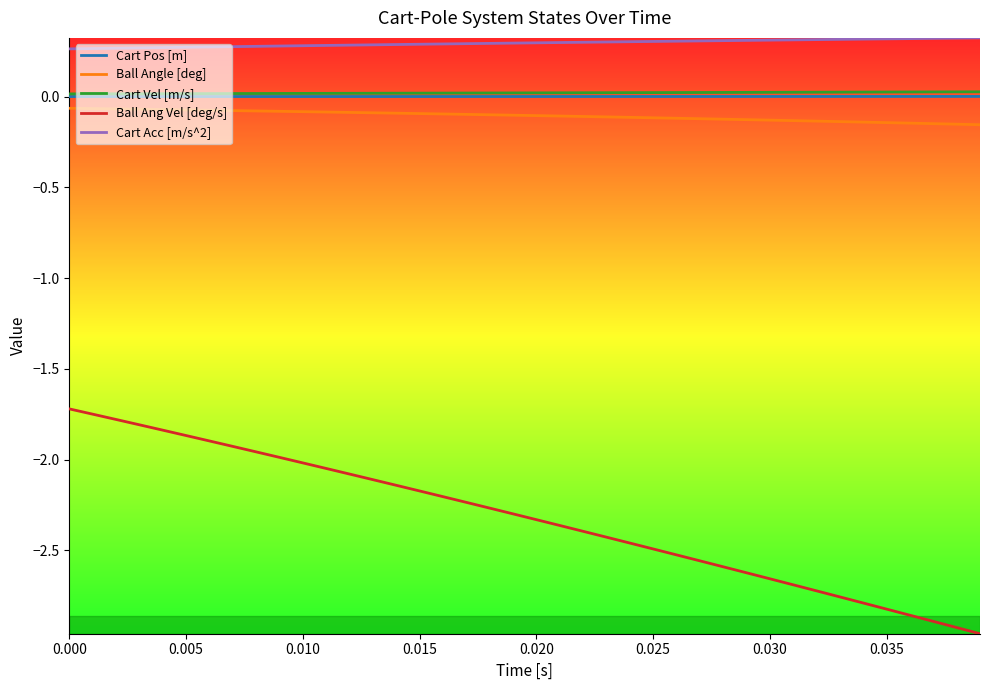

What are all the series names shown in the legend?

Cart Pos [m], Ball Angle [deg], Cart Vel [m/s], Ball Ang Vel [deg/s], Cart Acc [m/s^2]